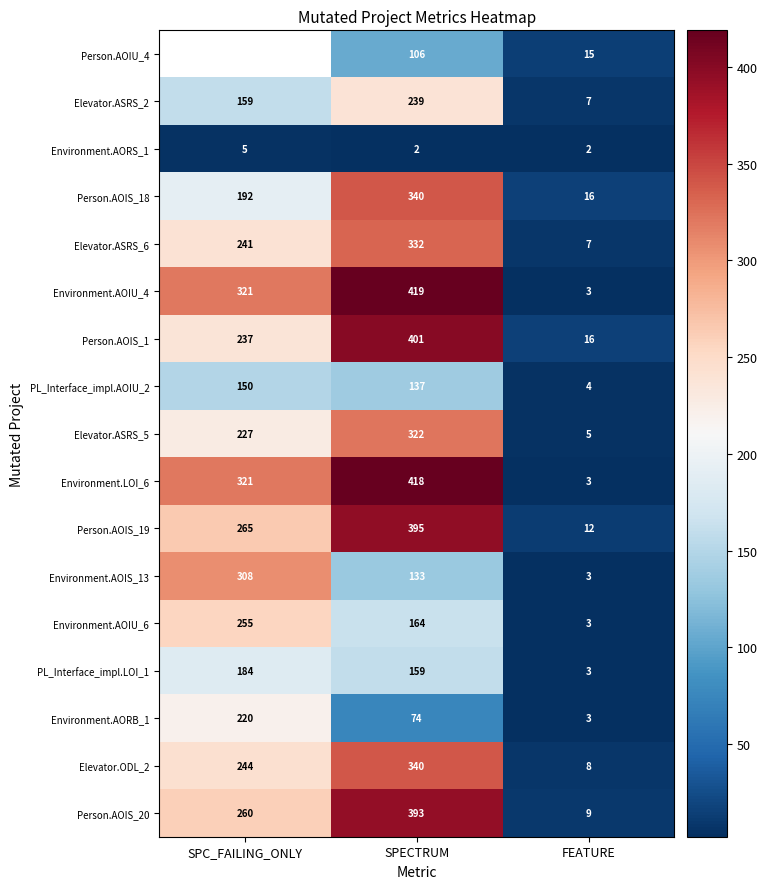

At which category is the sum across all series the highest?

SPECTRUM